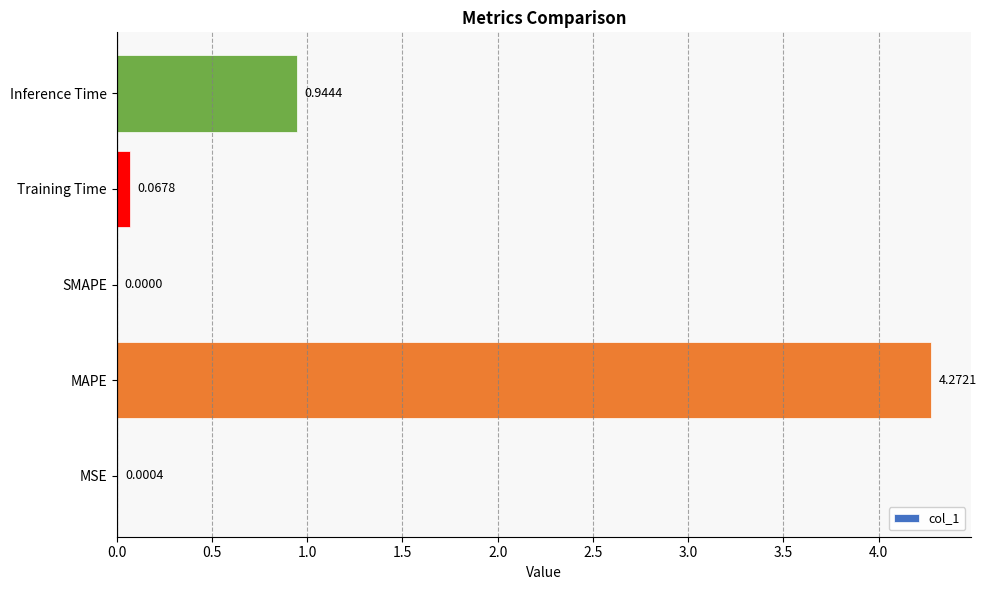

What is the sum of all values?

5.3